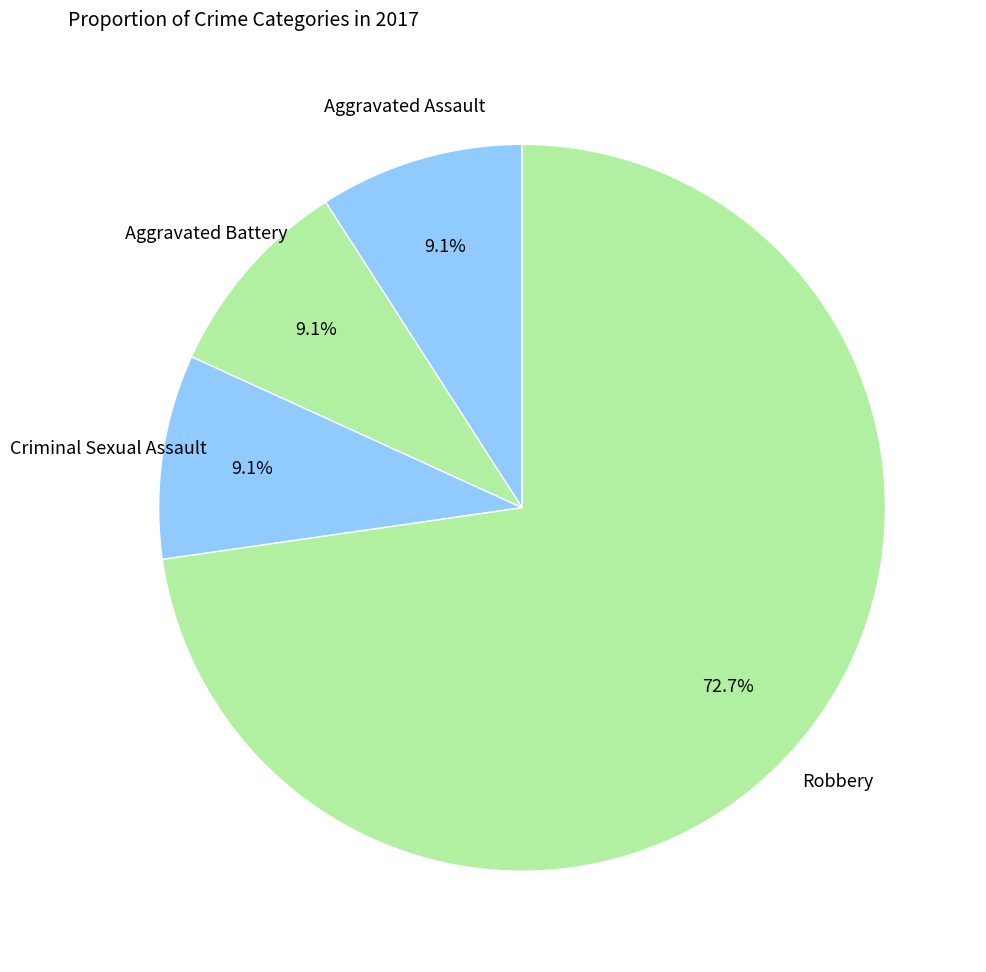

How many slices are in this pie chart?

4